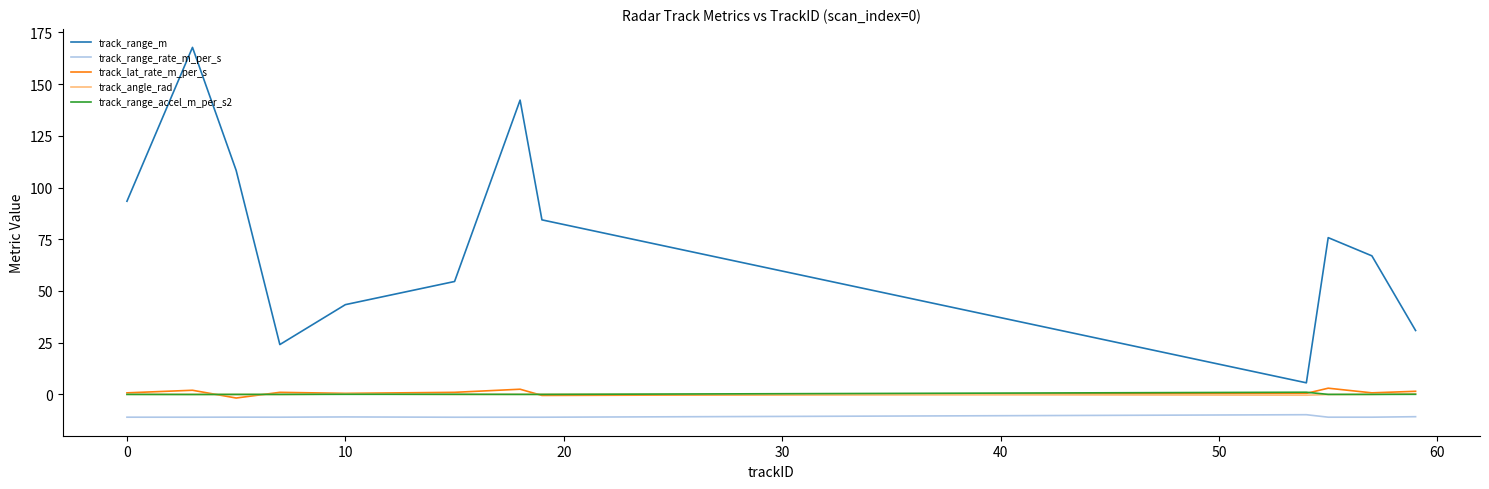

True or false: track_range_m and track_lat_rate_m_per_s cross at least once.

False